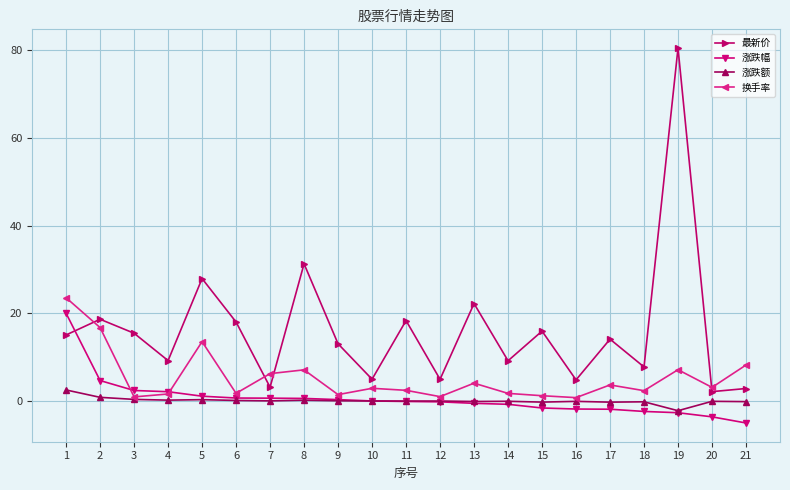

True or false: 最新价 and 涨跌额 intersect in this chart.

False